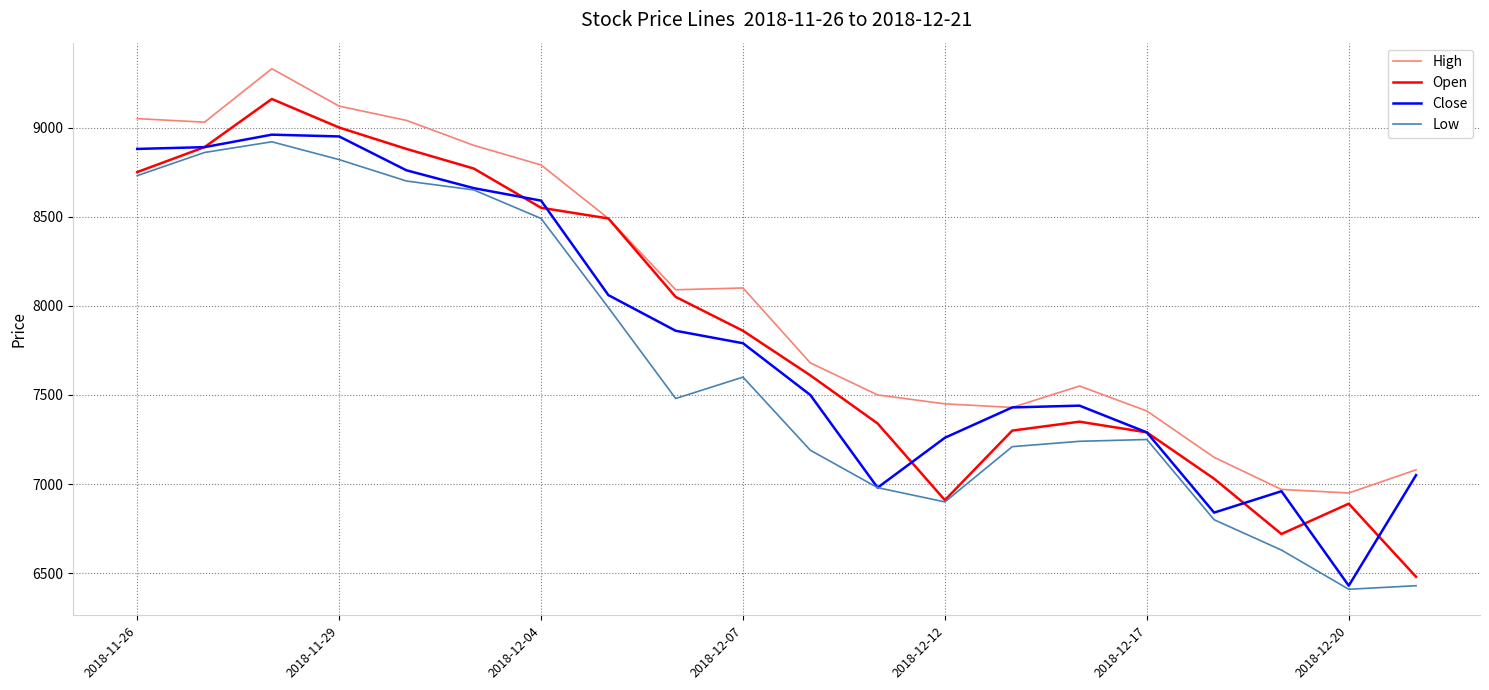

True or false: Low and High cross at least once.

False